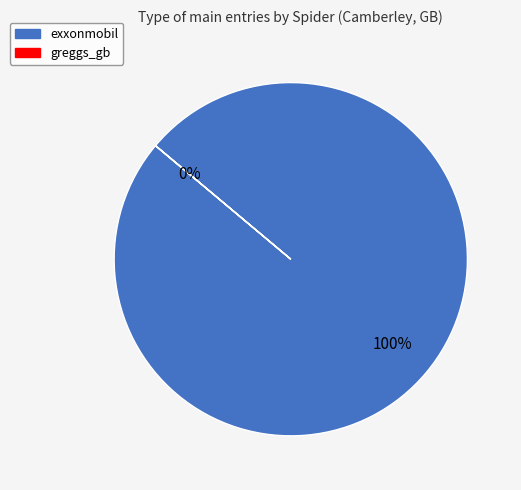

What is the change in value from exxonmobil to greggs_gb?

-100196799